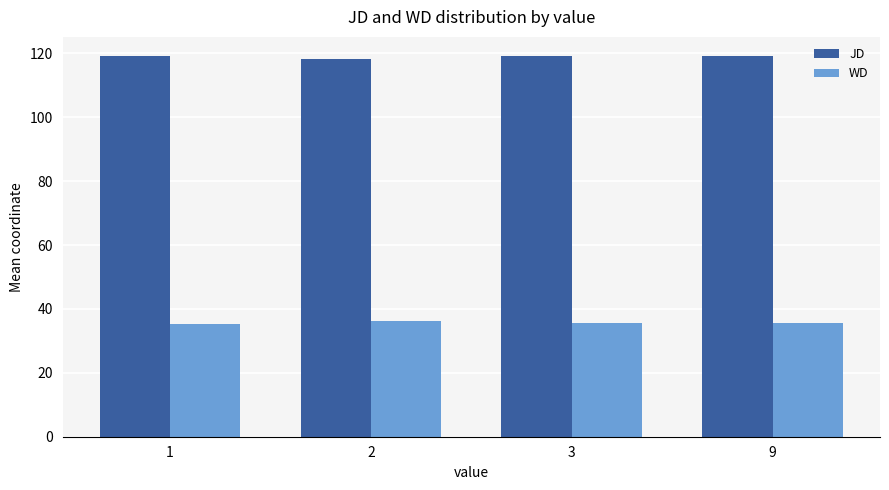

What is the maximum value shown in the chart?

119.2